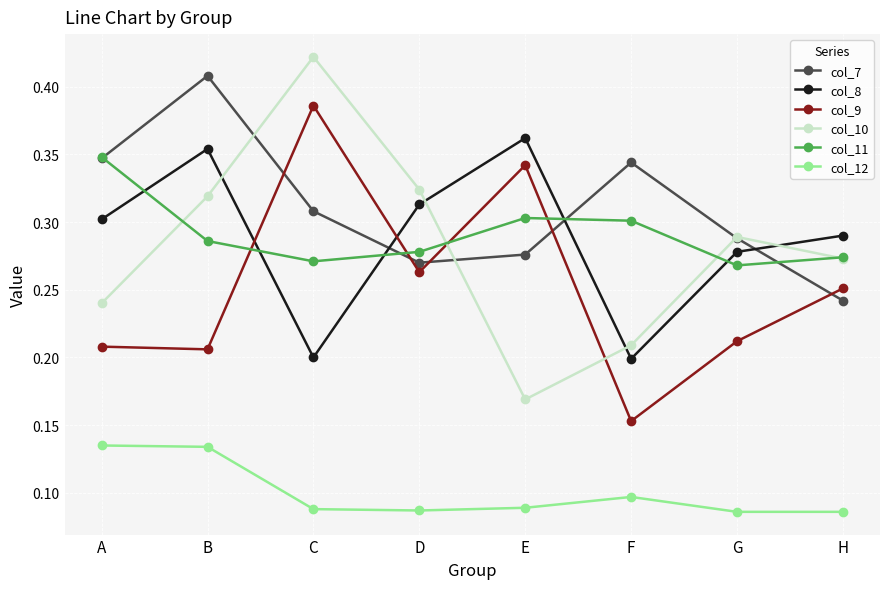

Which series has the widest spread of values?

col_10